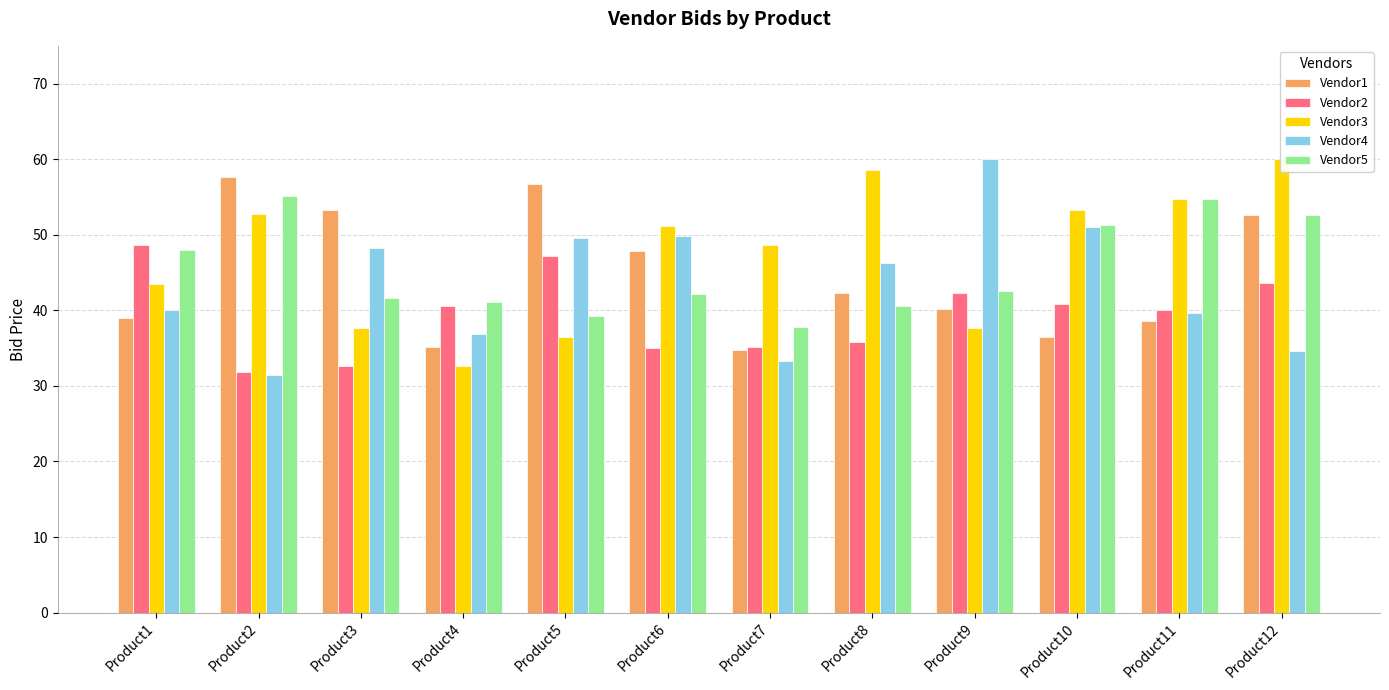

What is the spread (max minus min) of values at Product6?

16.1